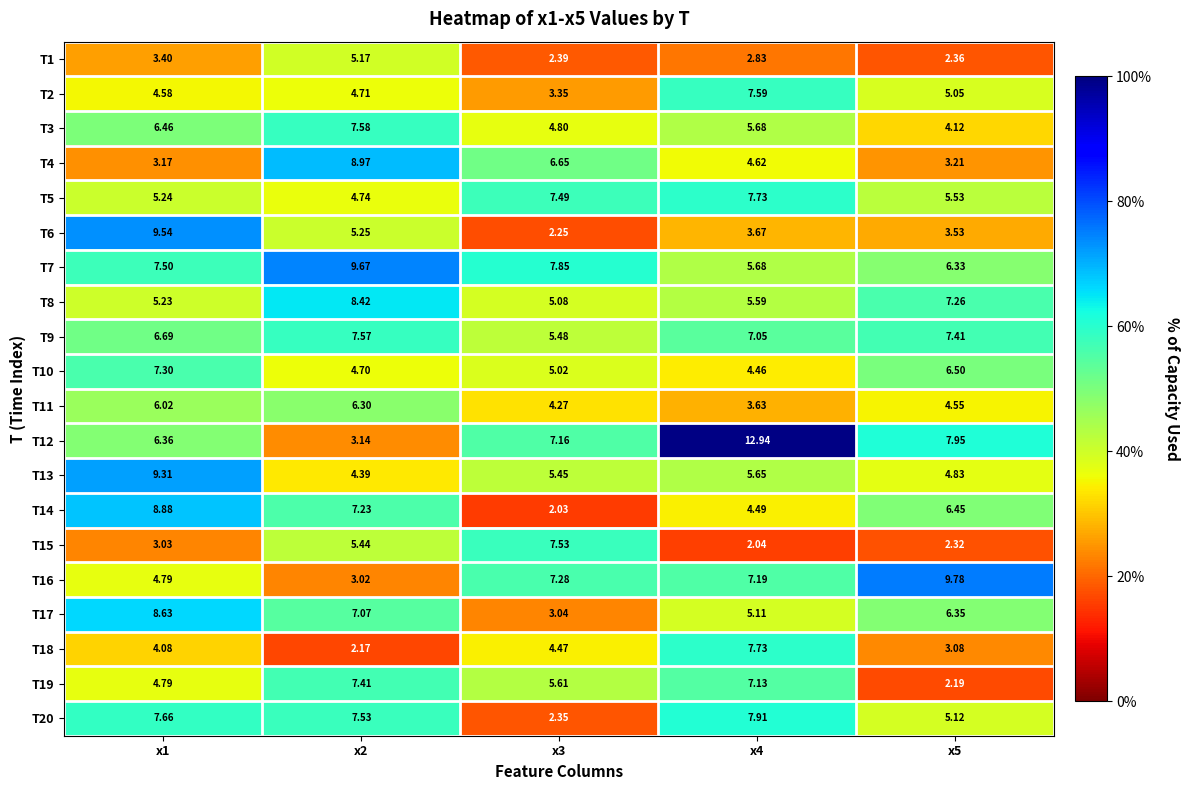

Is the value of T20 at x2 greater than the value of T7 at x1?

Yes